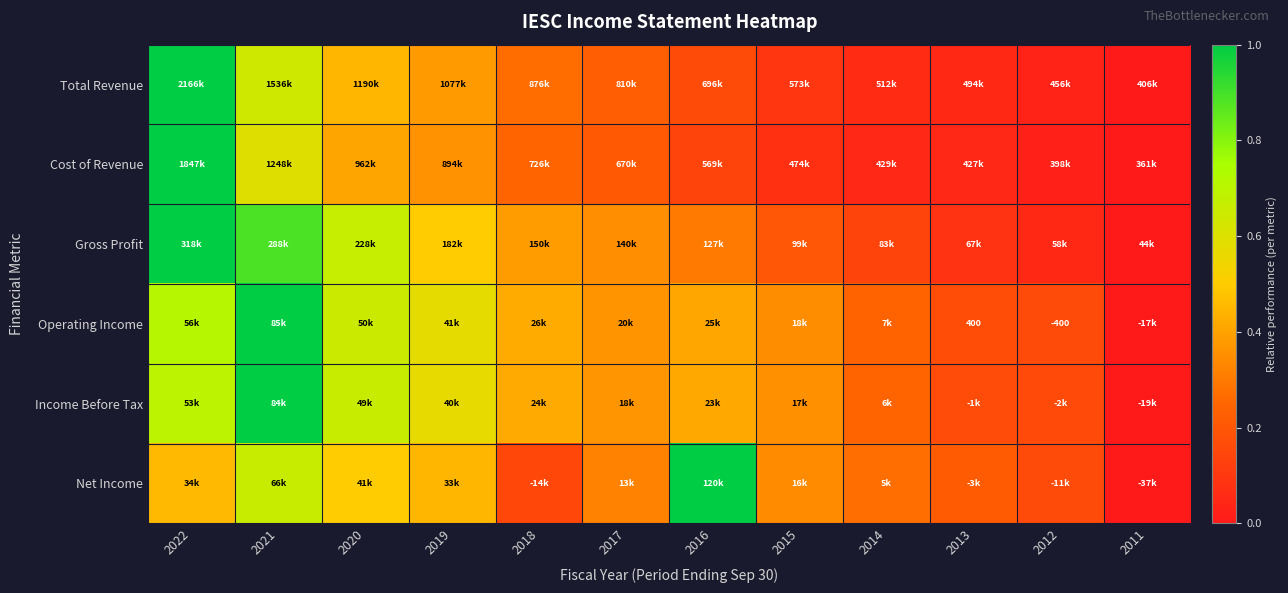

Which series has the widest spread of values?

Total Revenue